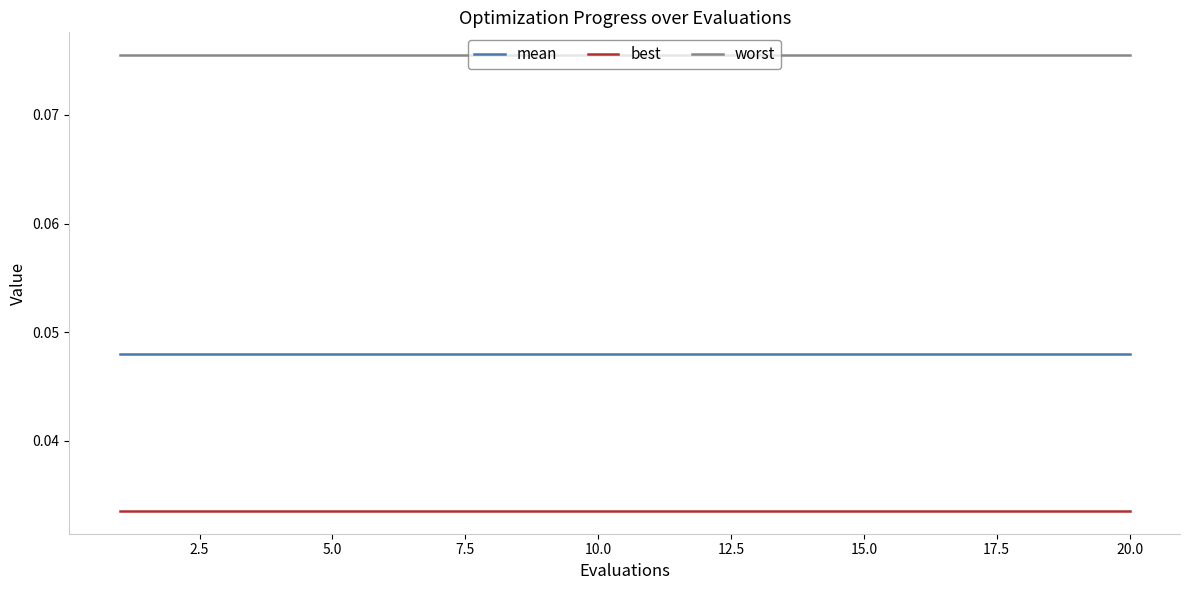

True or false: mean and worst cross at least once.

False